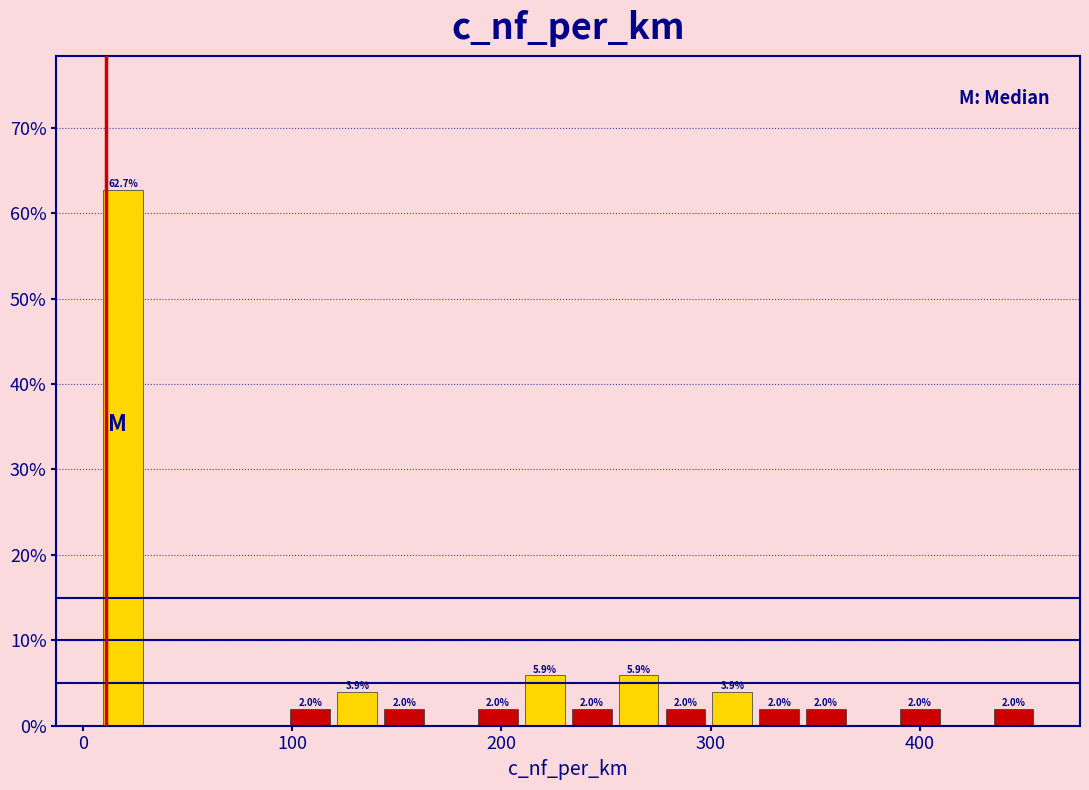

Around what value on the x-axis is the tallest bar? Give the approximate position of its centre, as read against the axis.

20